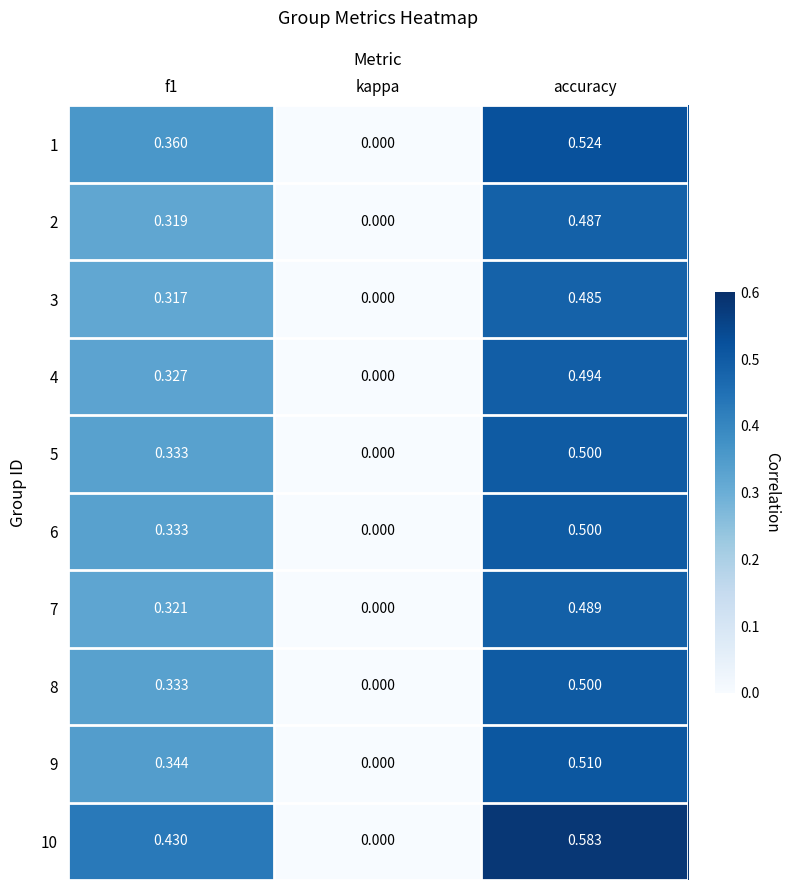

Which label corresponds to the smallest value in the chart?

kappa